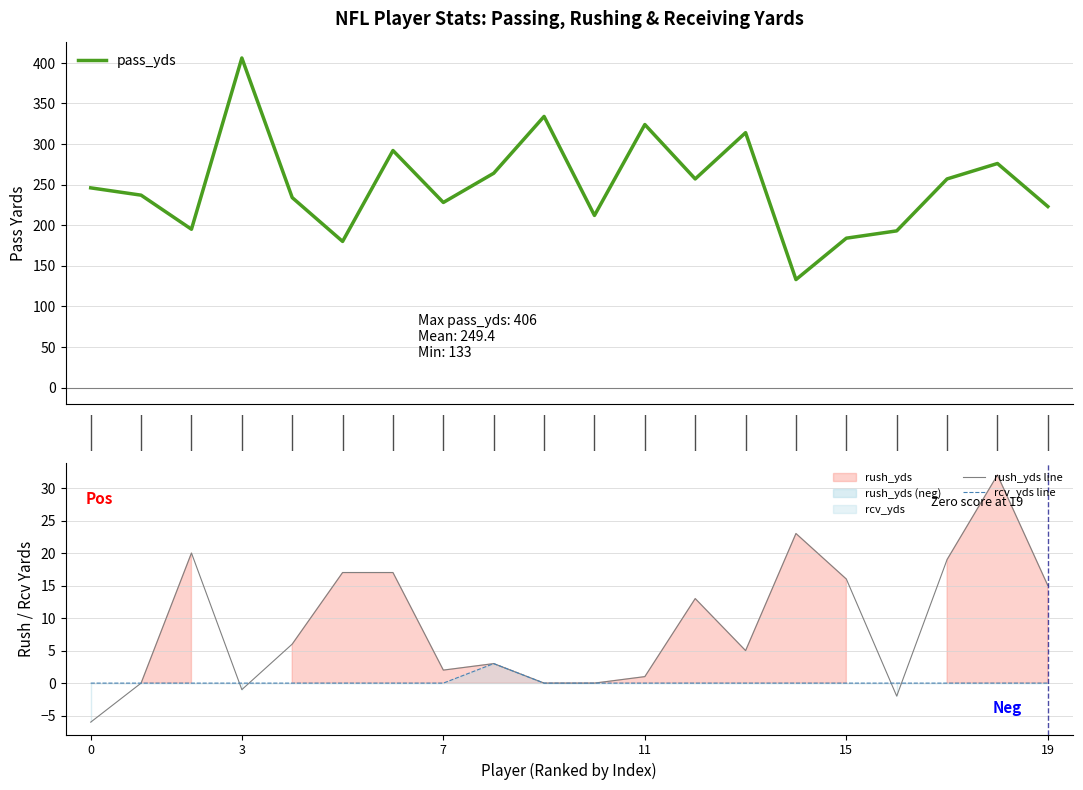

How many lines are shown in the chart?

3